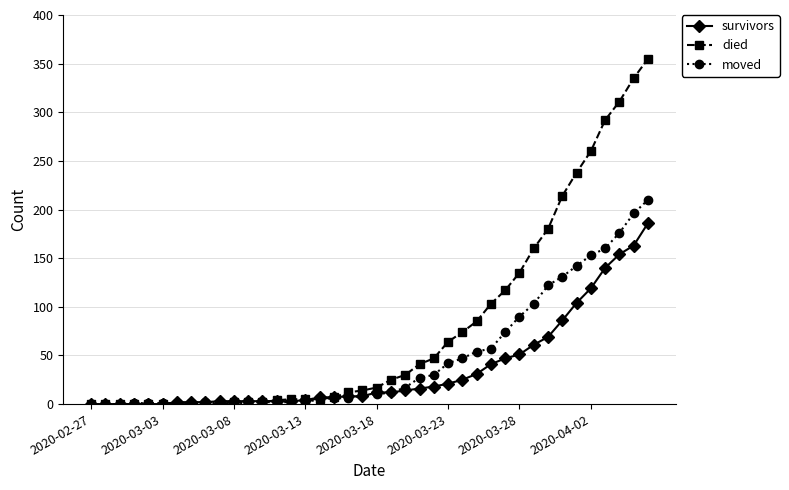

List the series in order of their peak value, highest first.

died, moved, survivors